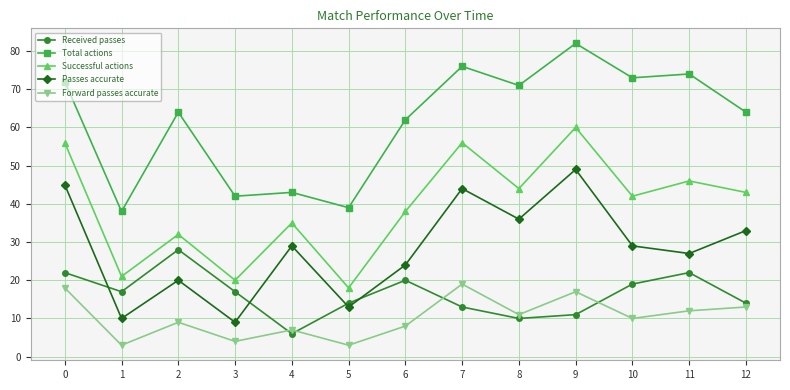

Reading left to right, what are all the values shown in this chart?

Received passes: 22	17	28	17	6	14	20	13	10	11	19	22	14
Total actions: 72	38	64	42	43	39	62	76	71	82	73	74	64
Successful actions: 56	21	32	20	35	18	38	56	44	60	42	46	43
Passes accurate: 45	10	20	9	29	13	24	44	36	49	29	27	33
Forward passes accurate: 18	3	9	4	7	3	8	19	11	17	10	12	13